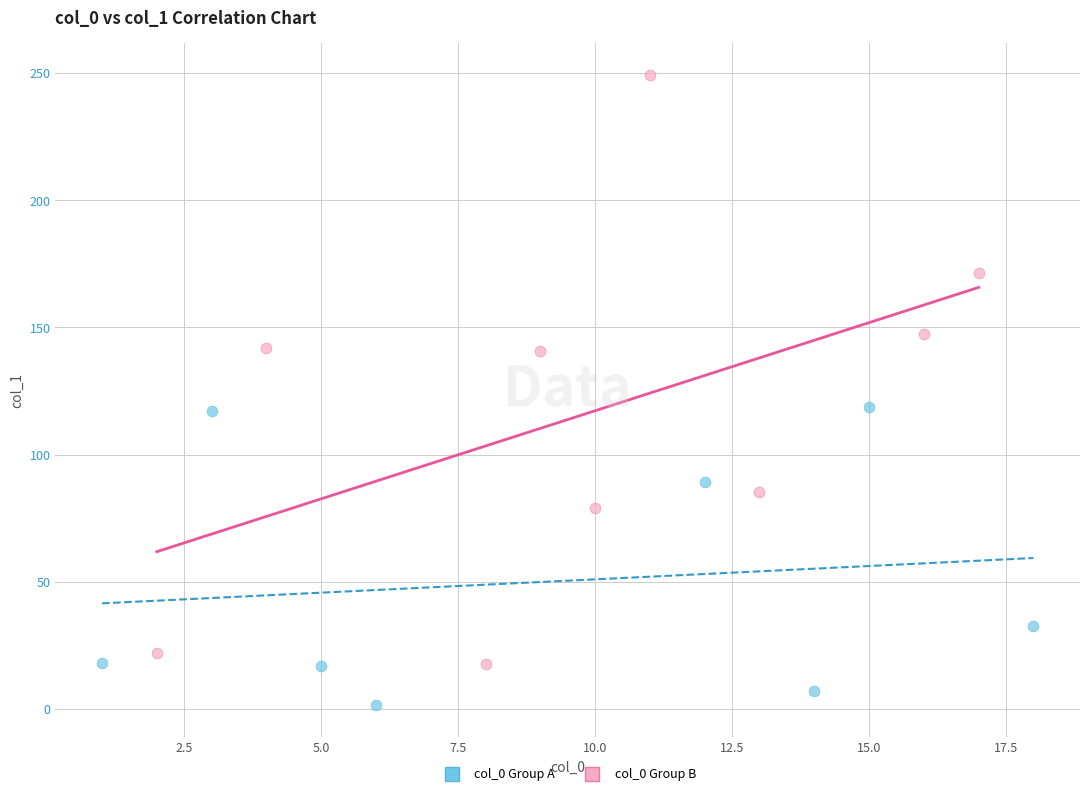

Which series reaches the maximum Y coordinate?

col_0 Group B